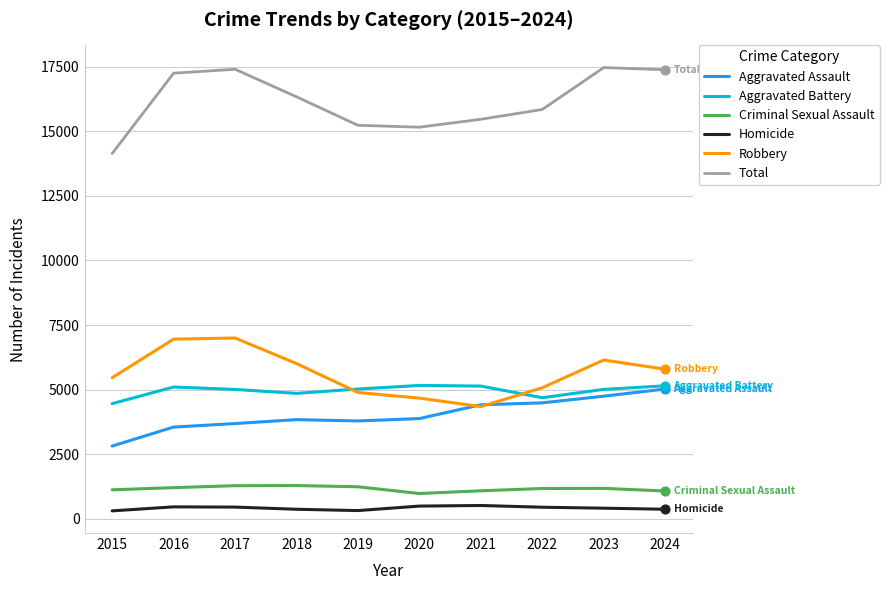

Is the value of Robbery at 2023 greater than the value of Aggravated Assault at 2024?

Yes